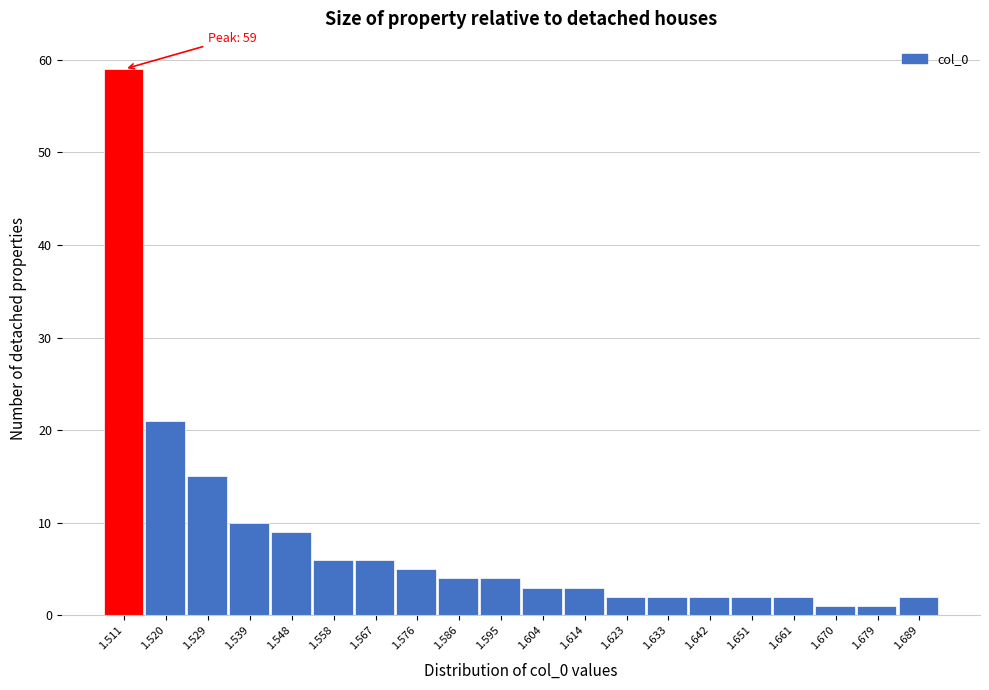

Which range on the x-axis has the tallest bar?

1.506 to 1.515